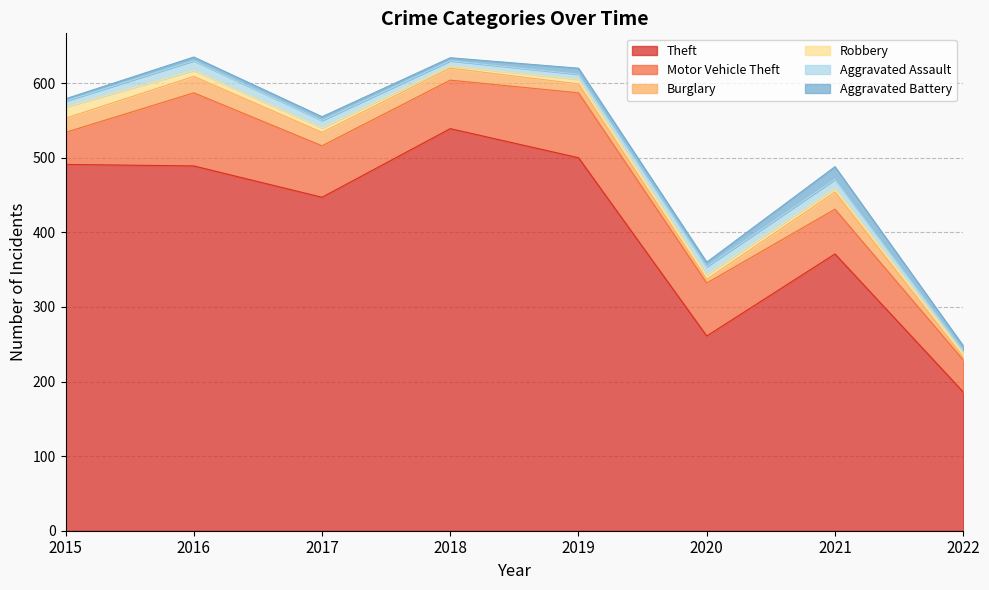

What is the sum of all Motor Vehicle Theft values?

536